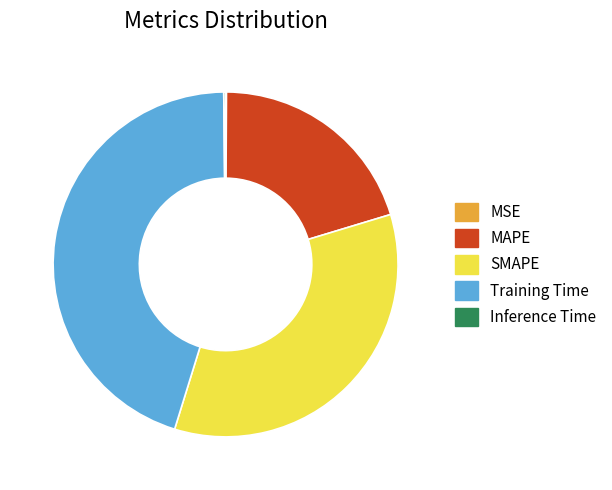

Which slice is the largest?

Training Time